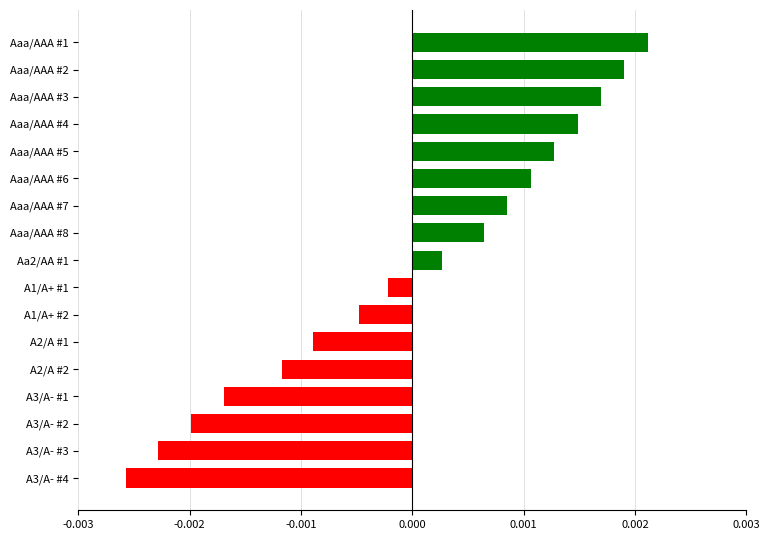

List the labels in order of value, smallest first.

A3/A- #4, A3/A- #3, A3/A- #2, A3/A- #1, A2/A #2, A2/A #1, A1/A+ #2, A1/A+ #1, Aa2/AA #1, Aaa/AAA #8, Aaa/AAA #7, Aaa/AAA #6, Aaa/AAA #5, Aaa/AAA #4, Aaa/AAA #3, Aaa/AAA #2, Aaa/AAA #1